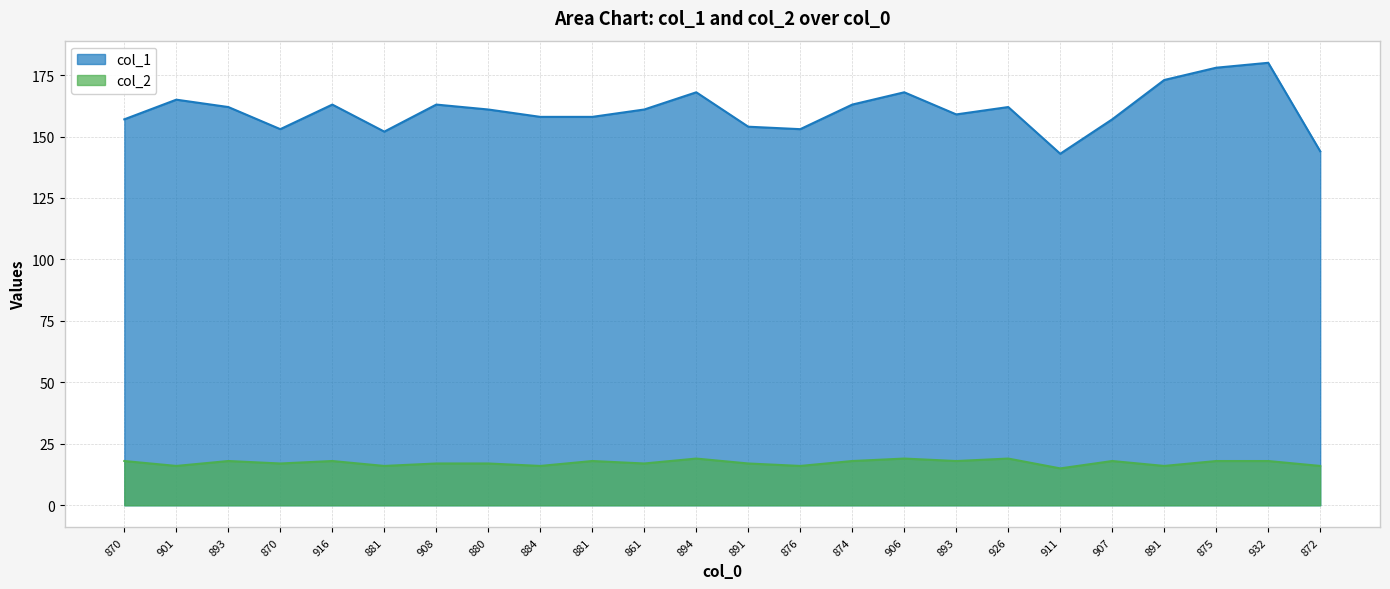

True or false: col_2 and col_1 cross at least once.

False